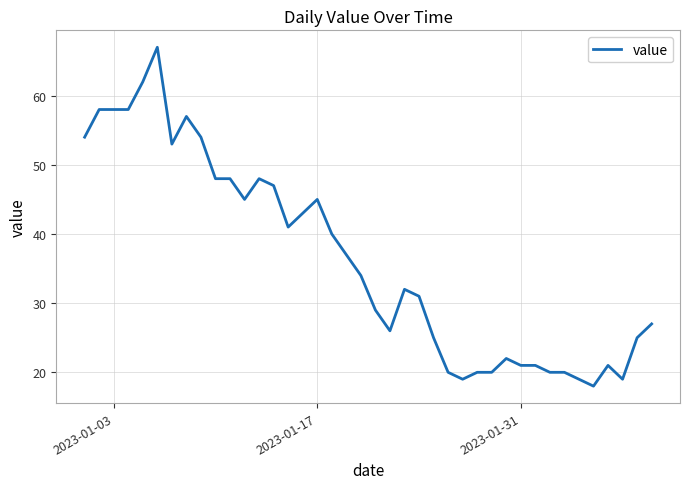

What is the difference between the maximum and minimum values?

49